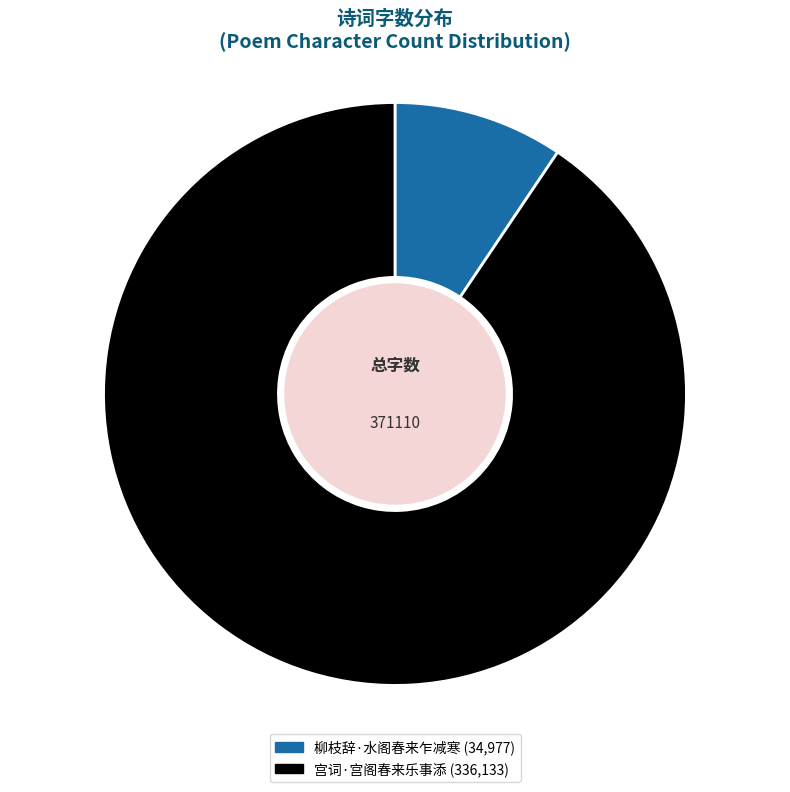

To the nearest percent, what percentage of the pie is 宫词·宫阁春来乐事添?

91%